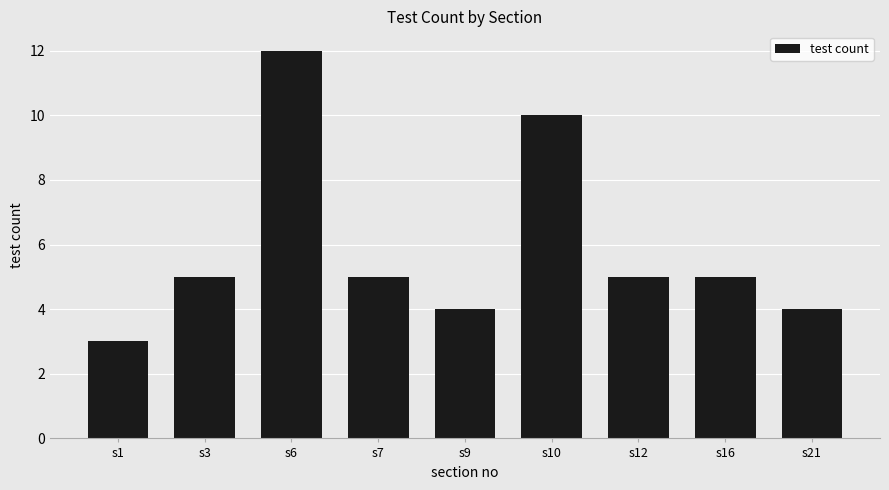

Does the chart contain stacked bars?

No